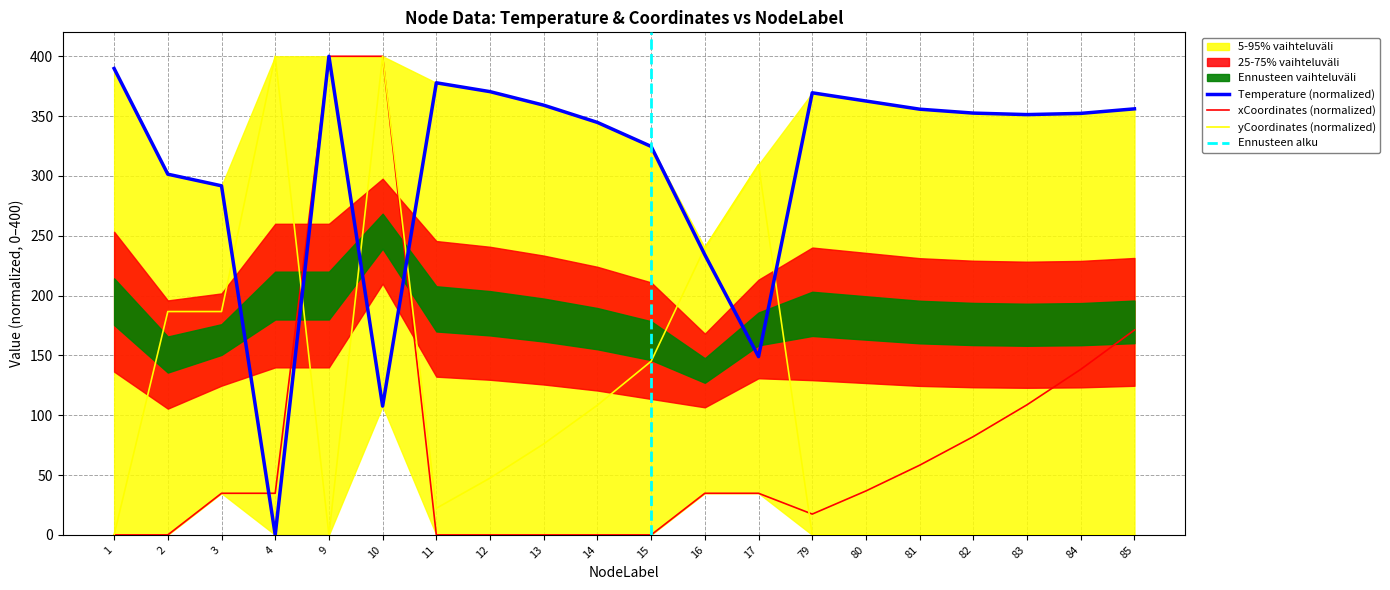

Rank the series at 14 from highest to lowest value.

Temperature, yCoordinates, xCoordinates